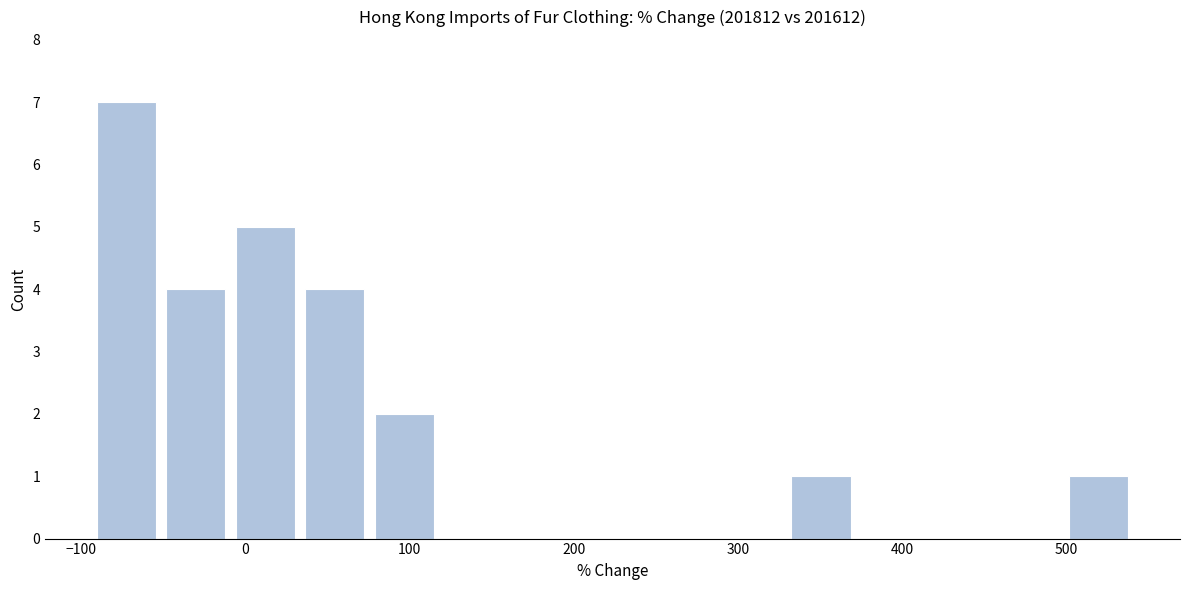

Reading left to right, transcribe this chart: for each bar, give the range it covers on the x-axis and its height. Neither the bar edges nor the heights are printed on the chart, so give them approximately, as read against the axes.

-90 to -50: 7
-50 to -10: 4
-10 to 30: 5
30 to 80: 4
80 to 120: 2
120 to 160: 0
160 to 200: 0
200 to 240: 0
240 to 290: 0
290 to 330: 0
330 to 370: 1
370 to 410: 0
410 to 460: 0
460 to 500: 0
500 to 540: 1